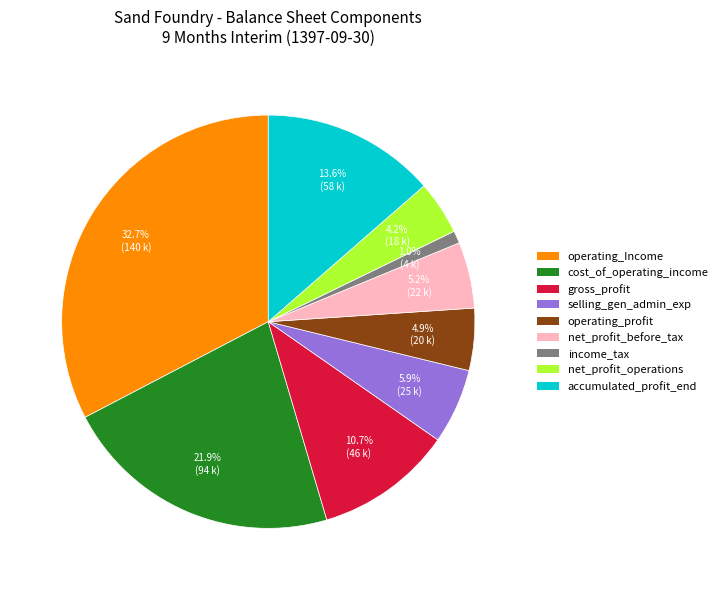

Does any single category account for the majority?

No